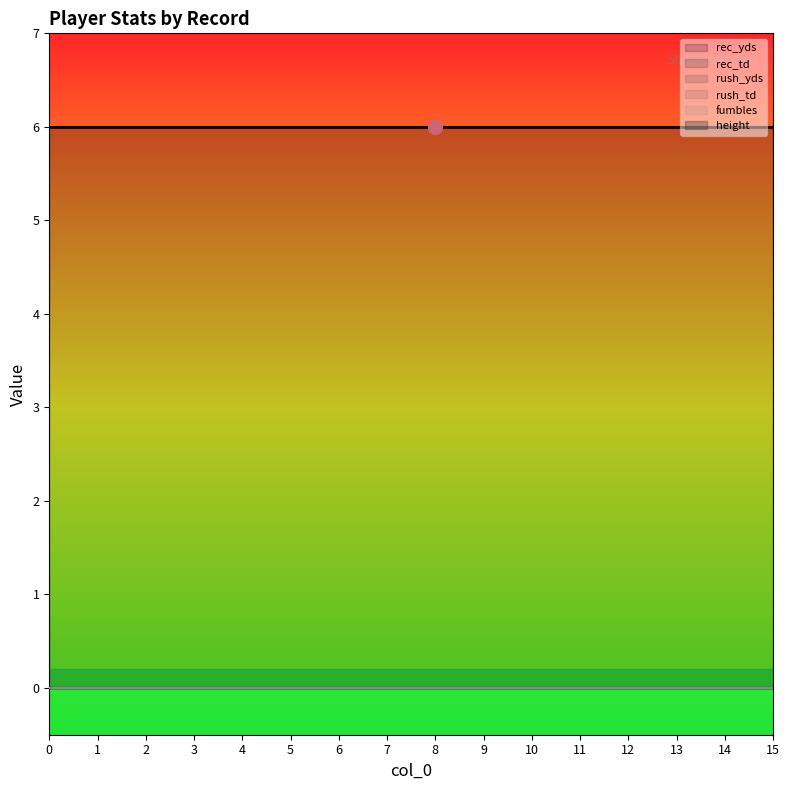

Does the chart have visible grid lines?

No